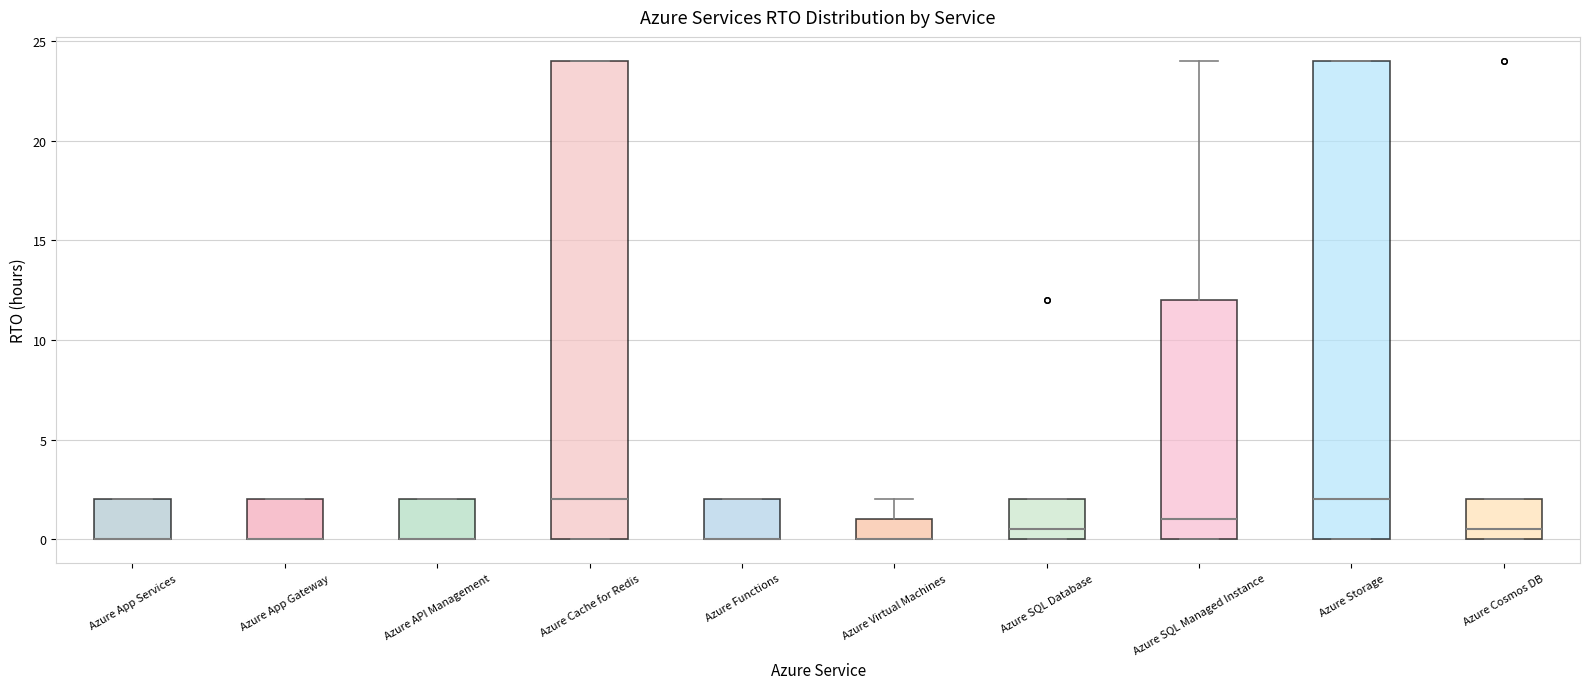

Reading left to right, transcribe this box plot: for each box, give where its median line is, the range the box spans, and where its two whiskers end, as read against the y-axis. The values are not printed on the chart, so give them approximately, as read against the axis.

Azure App Services: median 0.0 (drawn on the box's lower edge), box 0.0 to 2.0, whiskers 0.0 to 2.0
Azure App Gateway: median 0.0 (drawn on the box's lower edge), box 0.0 to 2.0, whiskers 0.0 to 2.0
Azure API Management: median 0.0 (drawn on the box's lower edge), box 0.0 to 2.0, whiskers 0.0 to 2.0
Azure Cache for Redis: median 2.0, box 0.0 to 24.0, whiskers 0.0 to 24.0
Azure Functions: median 0.0 (drawn on the box's lower edge), box 0.0 to 2.0, whiskers 0.0 to 2.0
Azure Virtual Machines: median 0.0 (drawn on the box's lower edge), box 0.0 to 1.0, whiskers 0.0 to 2.0
Azure SQL Database: median 0.5, box 0.0 to 2.0, whiskers 0.0 to 2.0
Azure SQL Managed Instance: median 1.0, box 0.0 to 12.0, whiskers 0.0 to 24.0
Azure Storage: median 2.0, box 0.0 to 24.0, whiskers 0.0 to 24.0
Azure Cosmos DB: median 0.5, box 0.0 to 2.0, whiskers 0.0 to 2.0